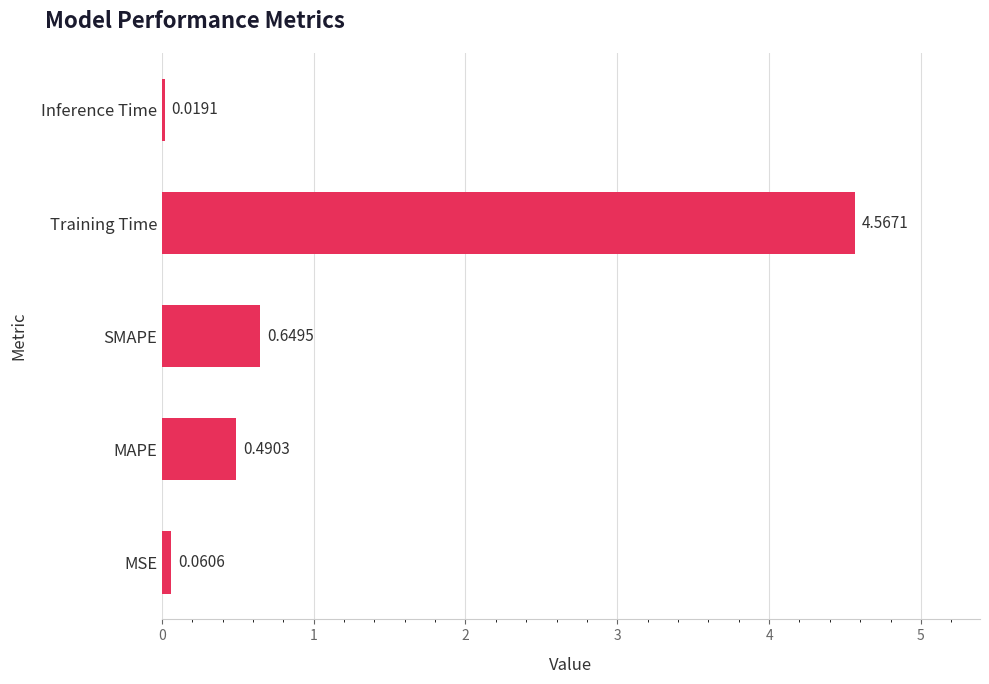

Between MAPE and Inference Time, which is larger?

MAPE